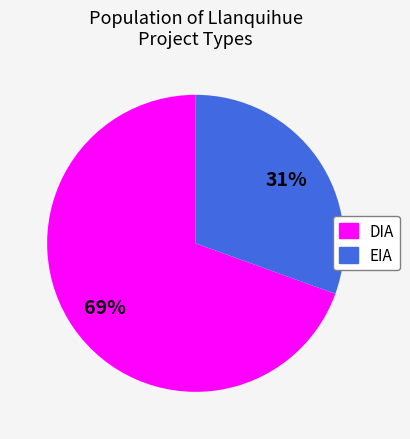

Which has a higher value, DIA or EIA?

DIA